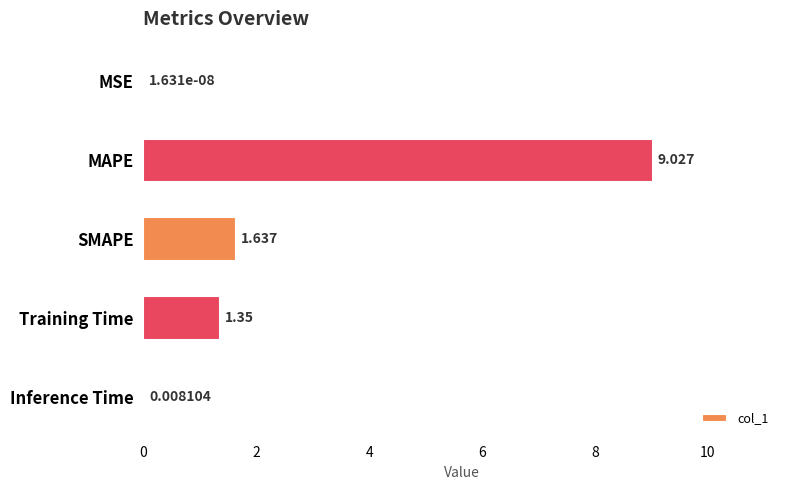

Are the bars horizontal?

Yes